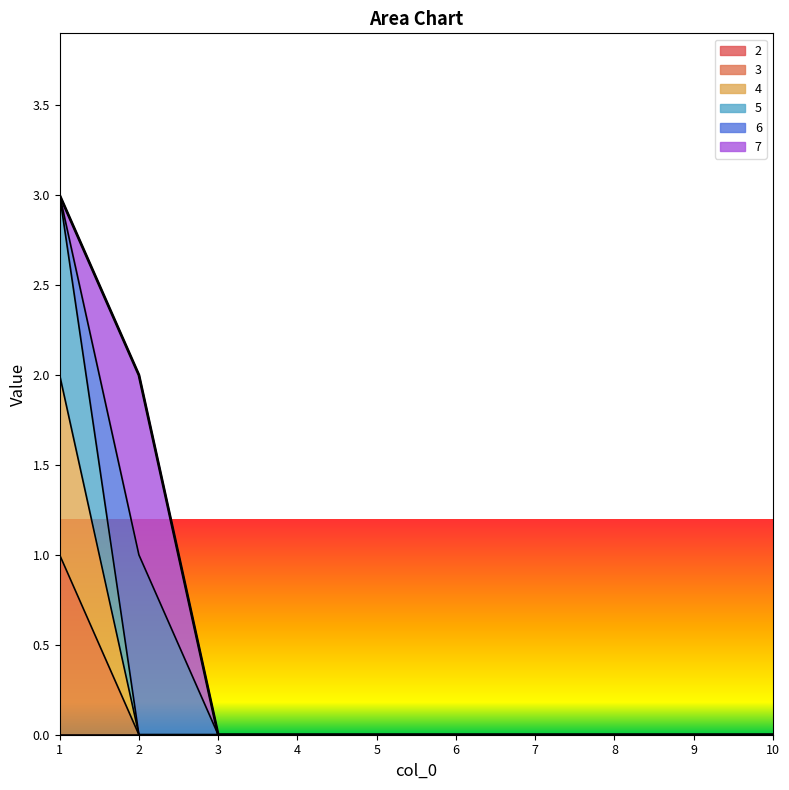

How many values in the 3 series exceed 0?

1